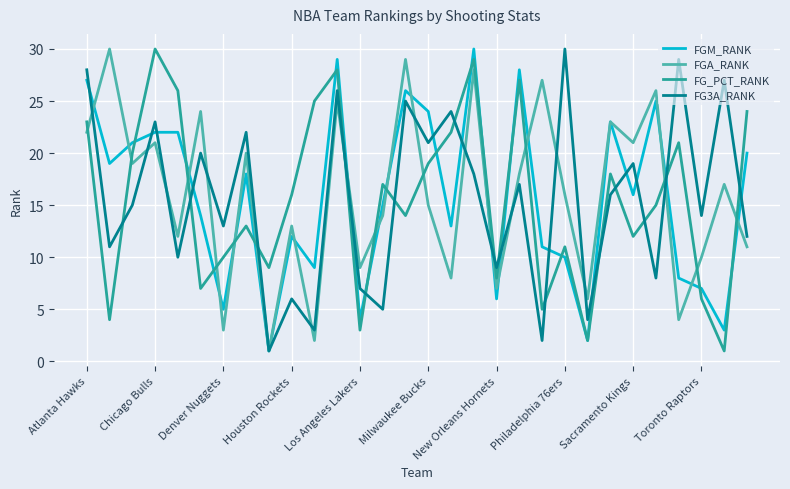

What are all the series names shown in the legend?

FGM_RANK, FGA_RANK, FG_PCT_RANK, FG3A_RANK